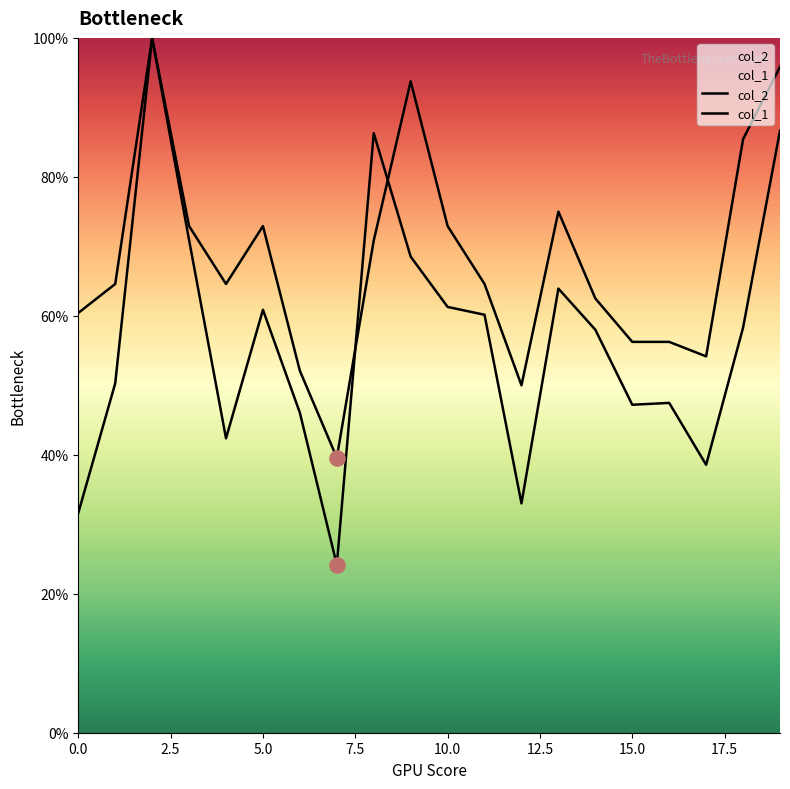

What is the total value across all series at 6?

98.1